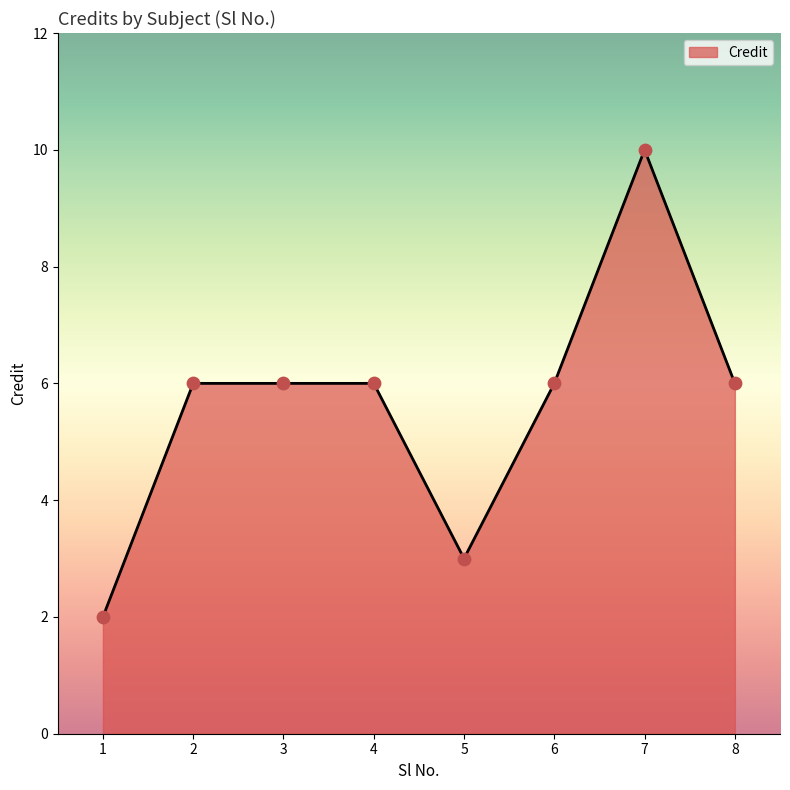

Between 7 and 2, which is larger?

7